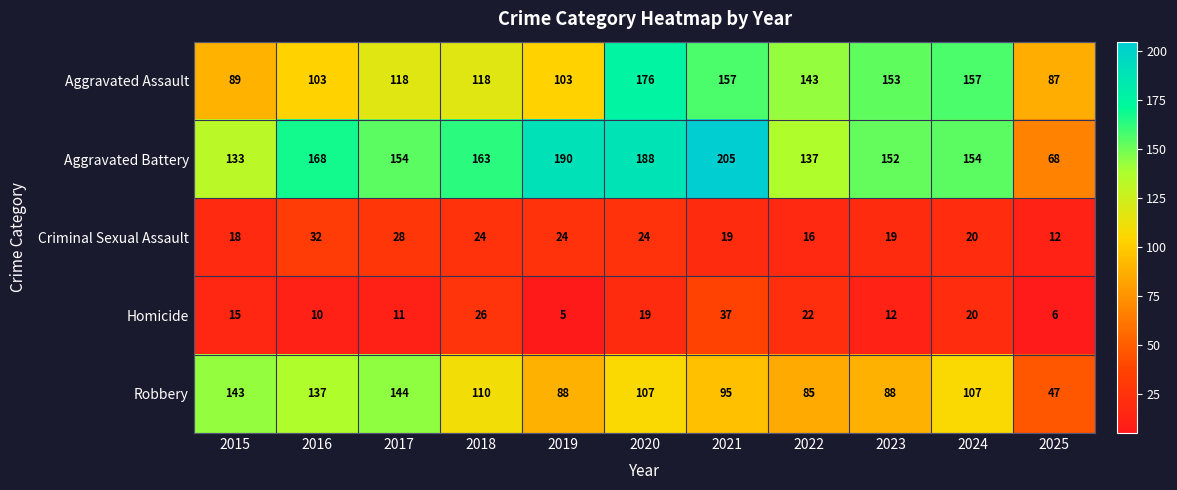

Where does the Robbery series first go above 107?

2015